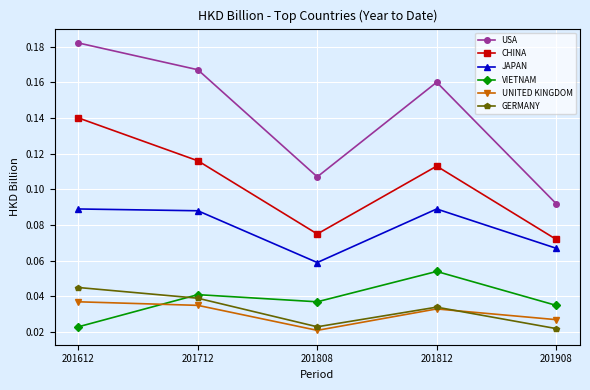

Which category has the highest value in the VIETNAM series?

201812